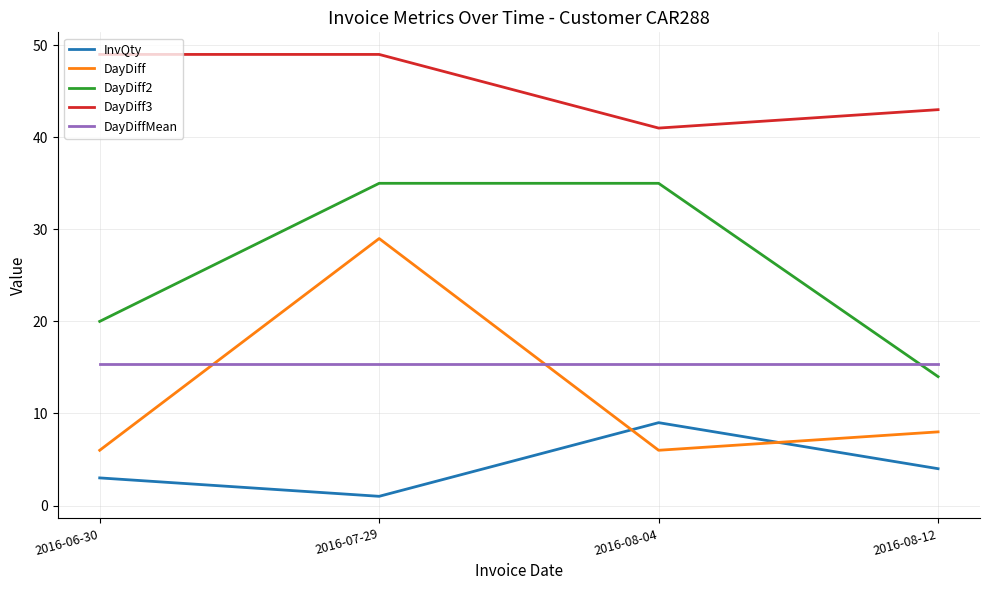

At 2016-06-30, list the series in order from largest to smallest.

DayDiff3, DayDiff2, DayDiffMean, DayDiff, InvQty